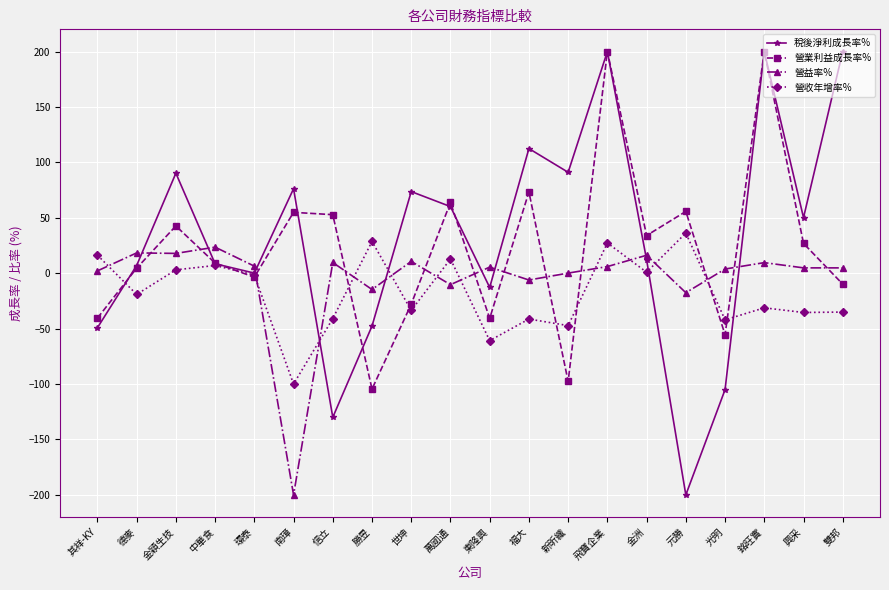

At 新昕纖, list the series in order from largest to smallest.

稅後淨利成長率%, 營益率%, 營收年增率%, 營業利益成長率%